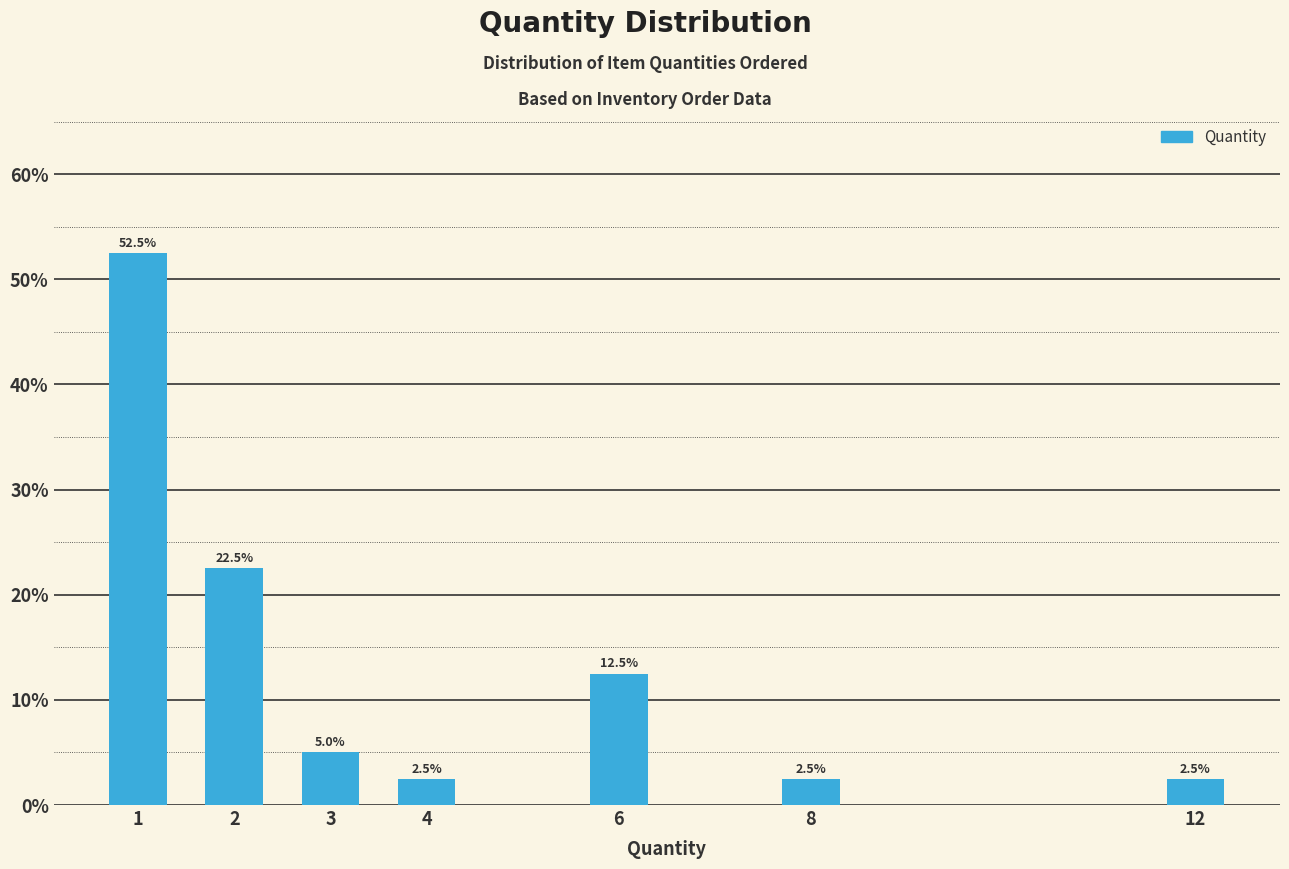

Reading left to right, list all the values displayed in this chart.

1=52.5	2=22.5	3=5.0	4=2.5	6=12.5	8=2.5	12=2.5